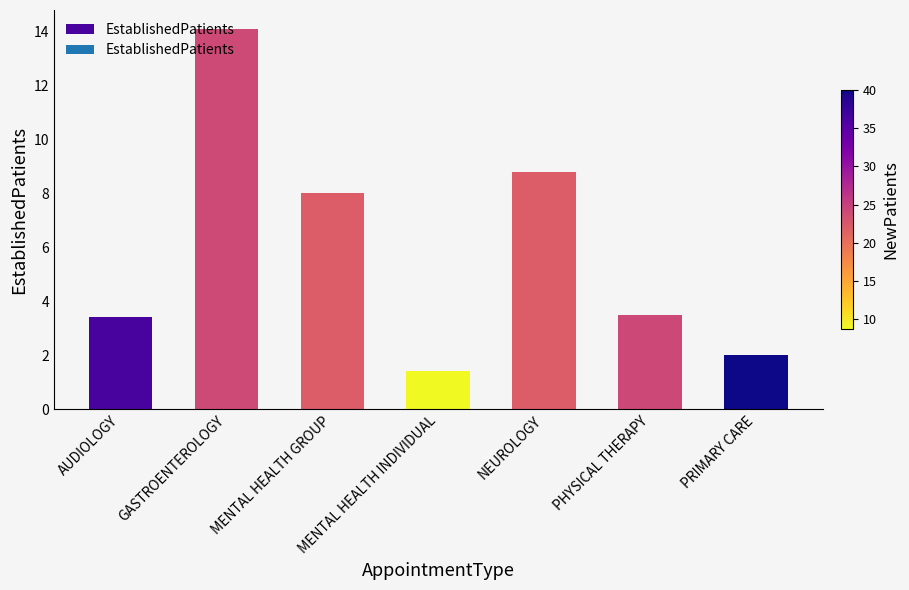

How many data points does each series have?

7